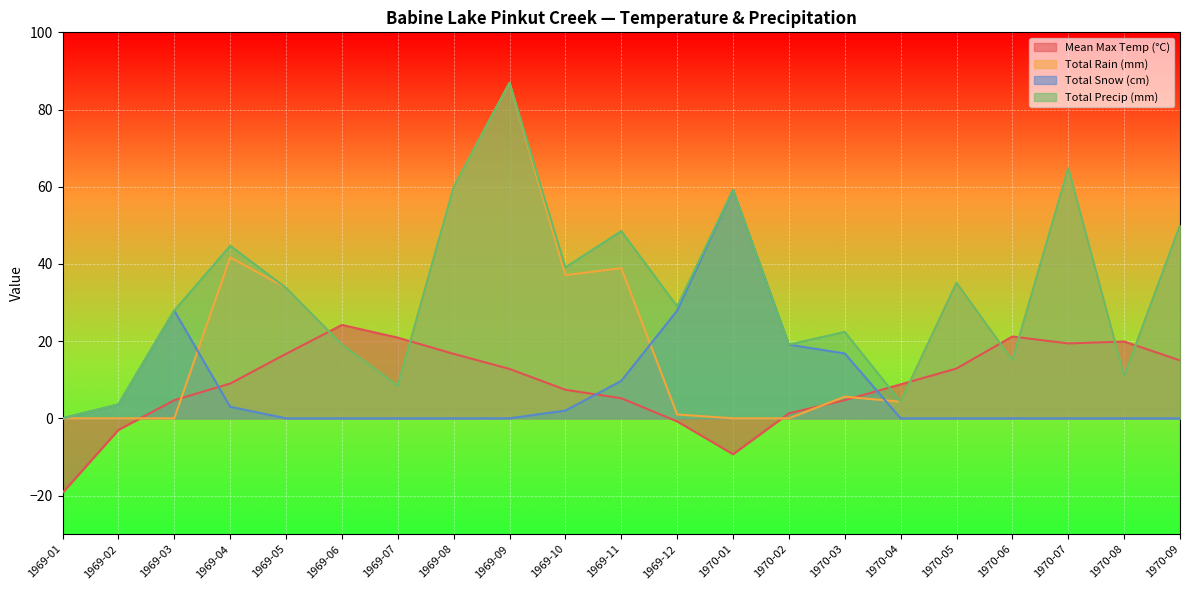

The Total Rain (mm) series shows 16.7 at 1970-08. True or false?

False